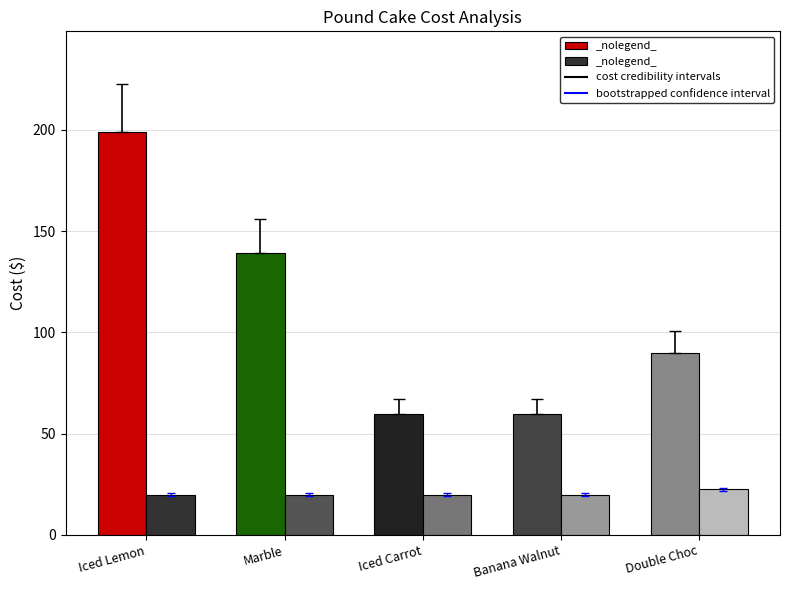

What is the difference between the highest and lowest values at Iced Lemon?

179.0